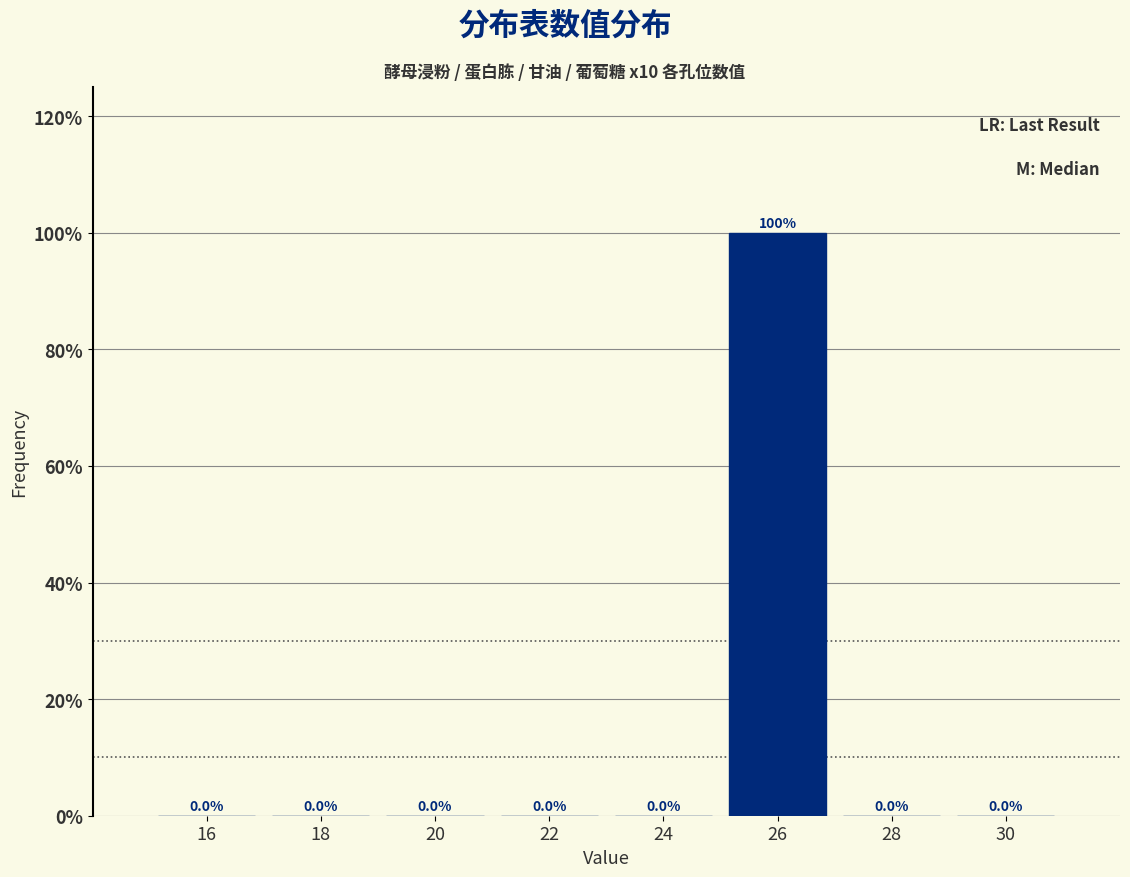

Over which range of the x-axis is the bar tallest?

25 to 27